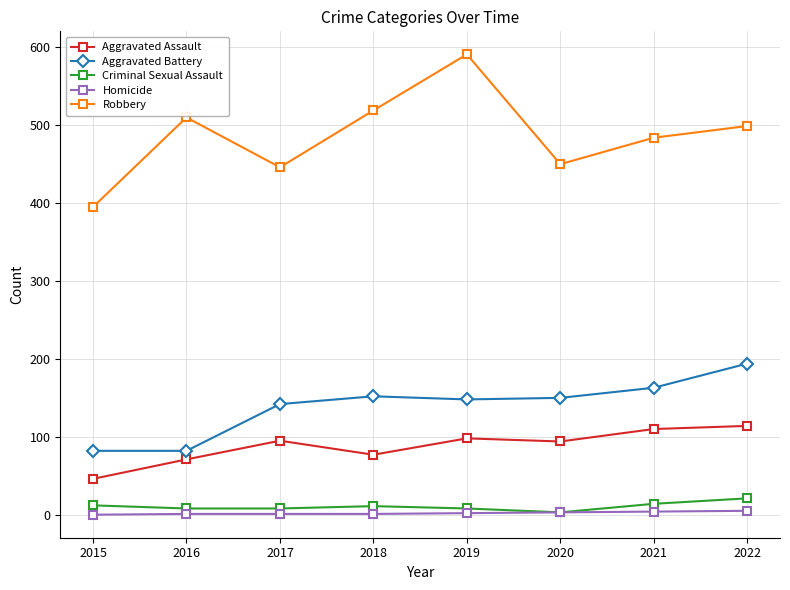

Count the number of categories in the chart.

8